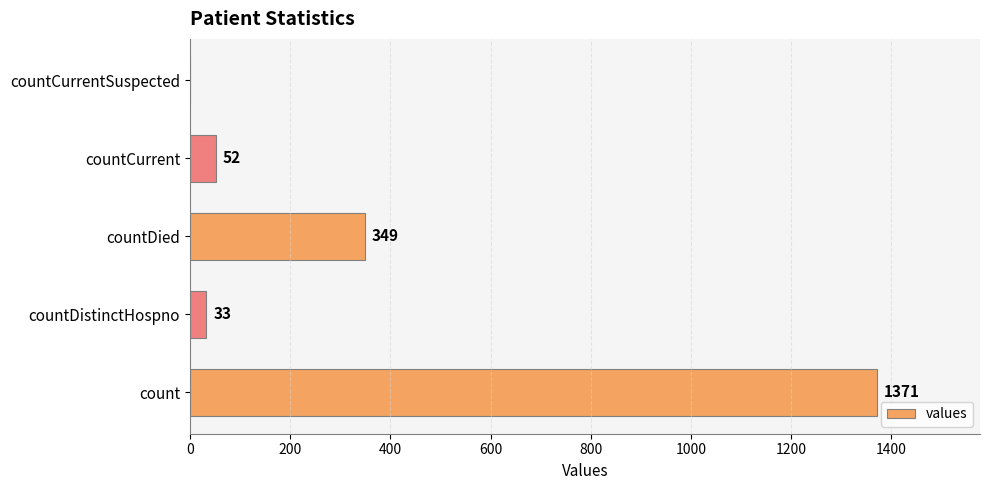

Where is the data nearest to the value 685?

countDied